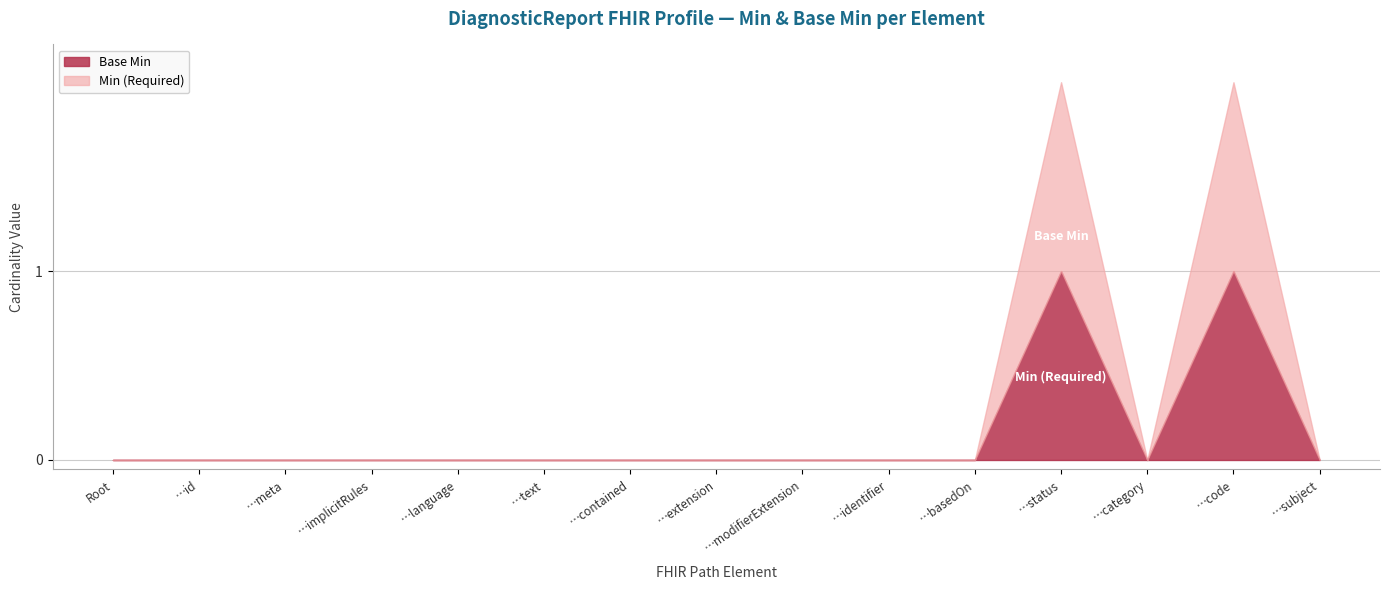

True or false: Base Min and Min (Required) cross at least once.

False